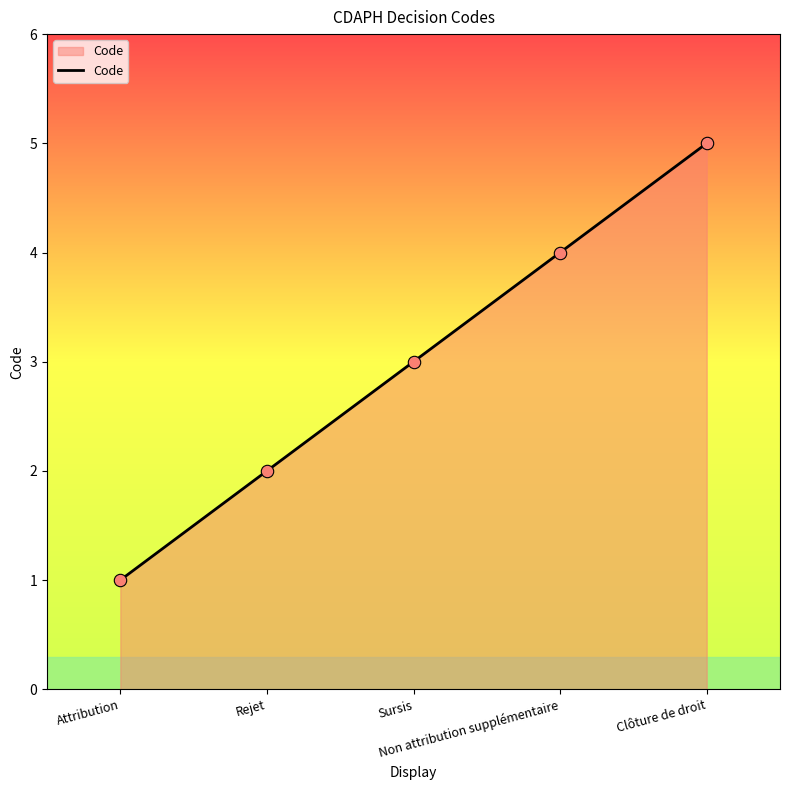

What is the change in value from Rejet to Clôture de droit?

+3